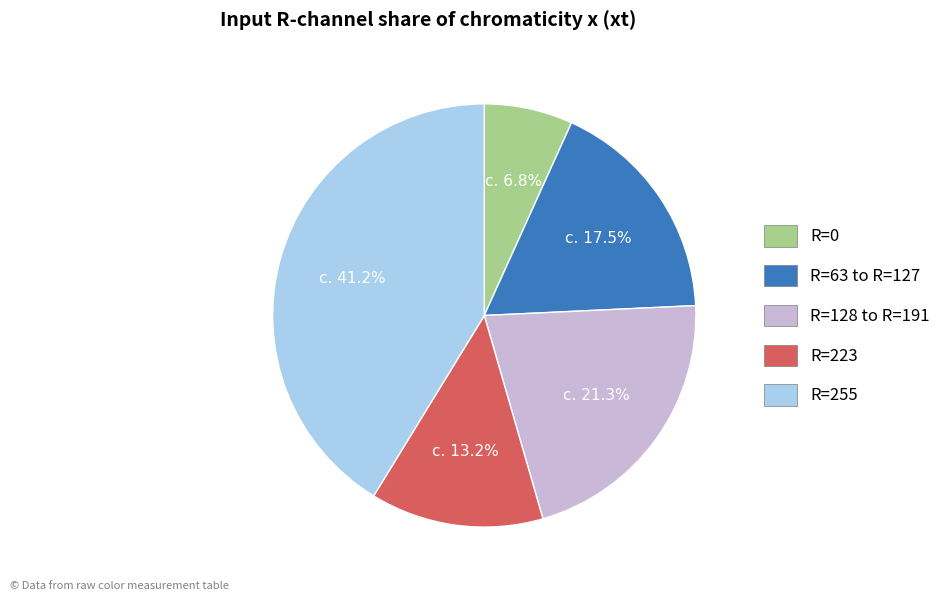

Is there any slice that represents more than half of the pie?

No